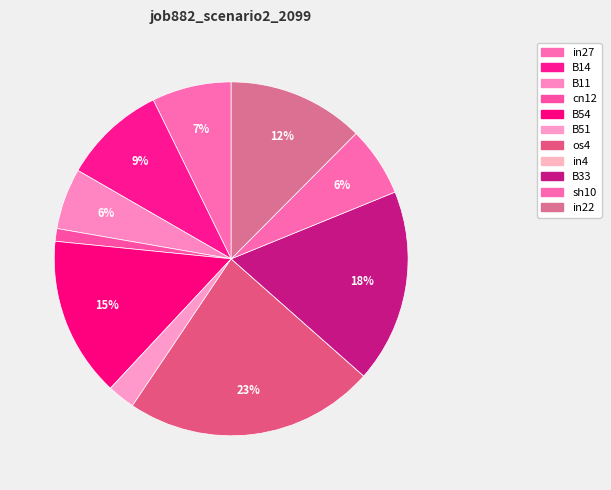

What percentage is NOT represented by in27?

92.7%